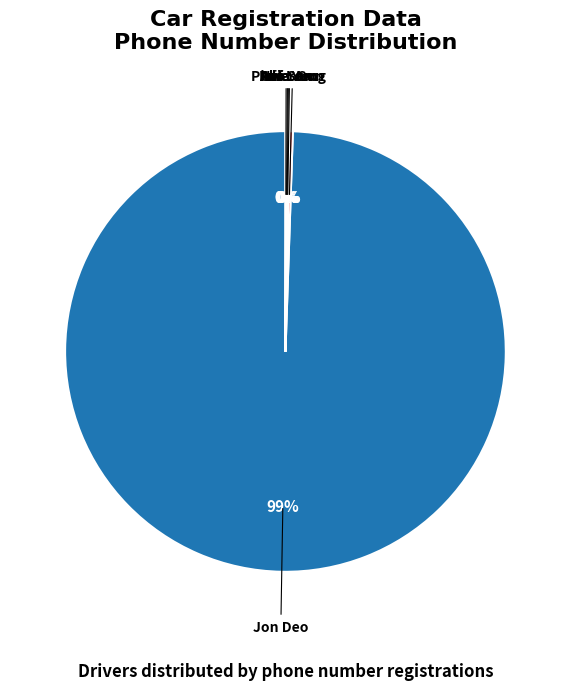

Does any single category account for the majority?

Yes